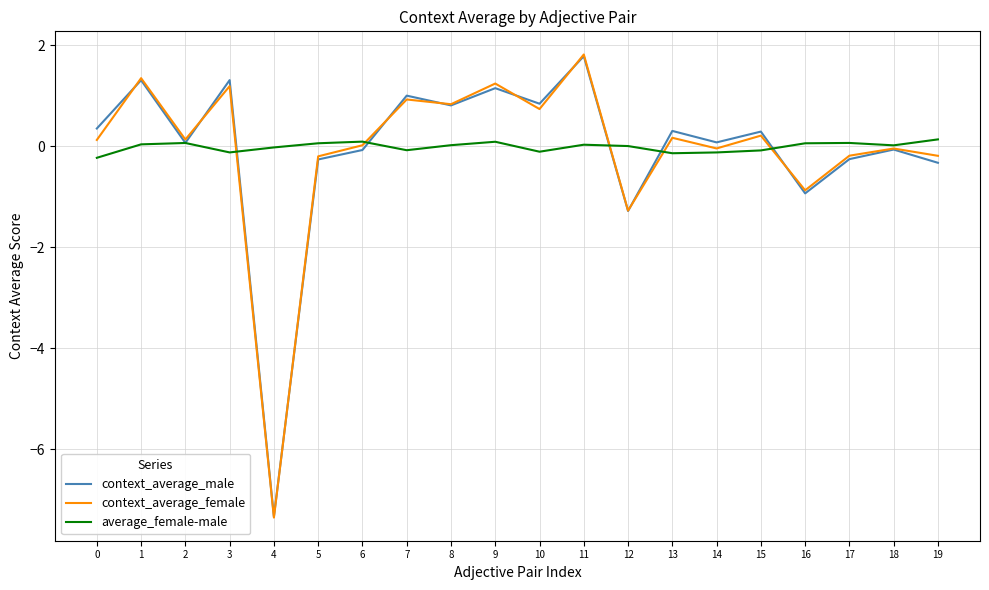

Does the chart display data point markers on the line(s)?

No